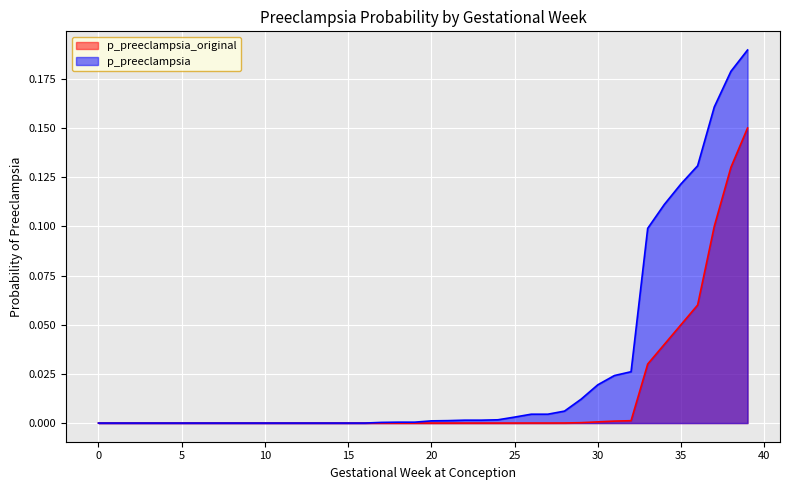

What are all the series names shown in the legend?

p_preeclampsia_original, p_preeclampsia